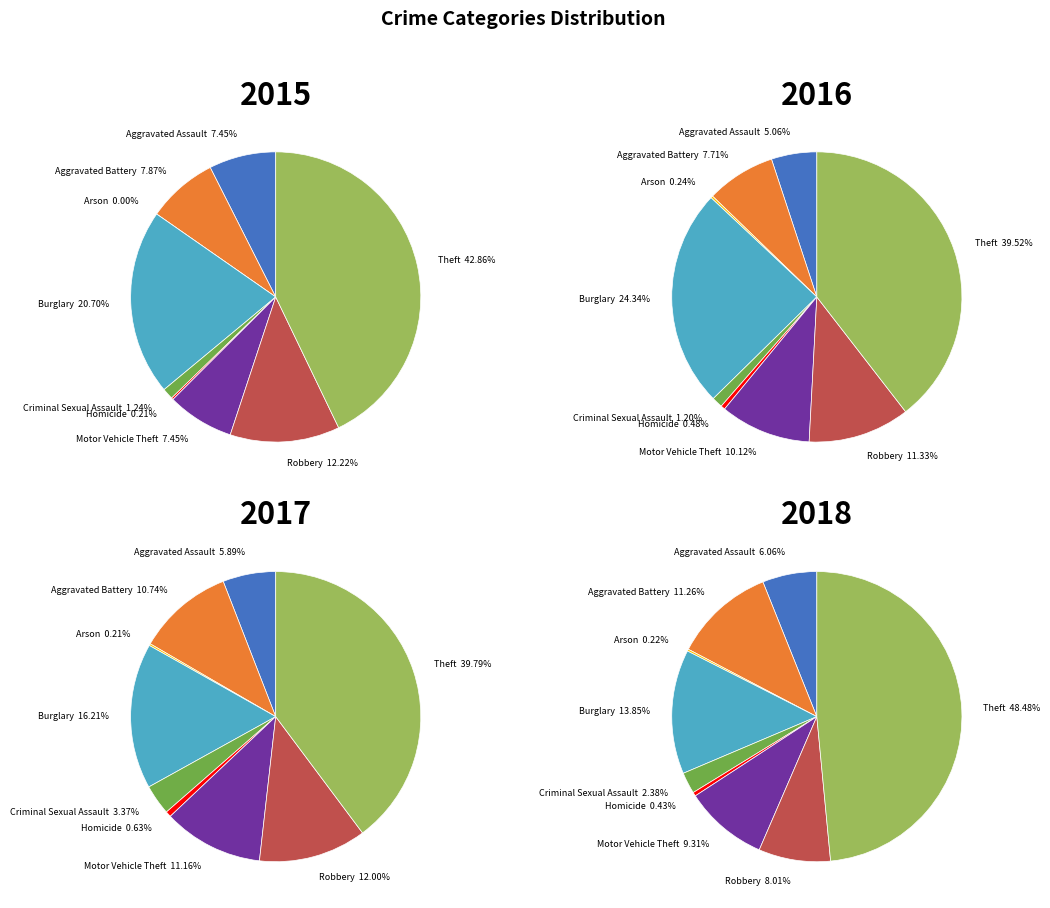

Count the number of slices in the pie.

9